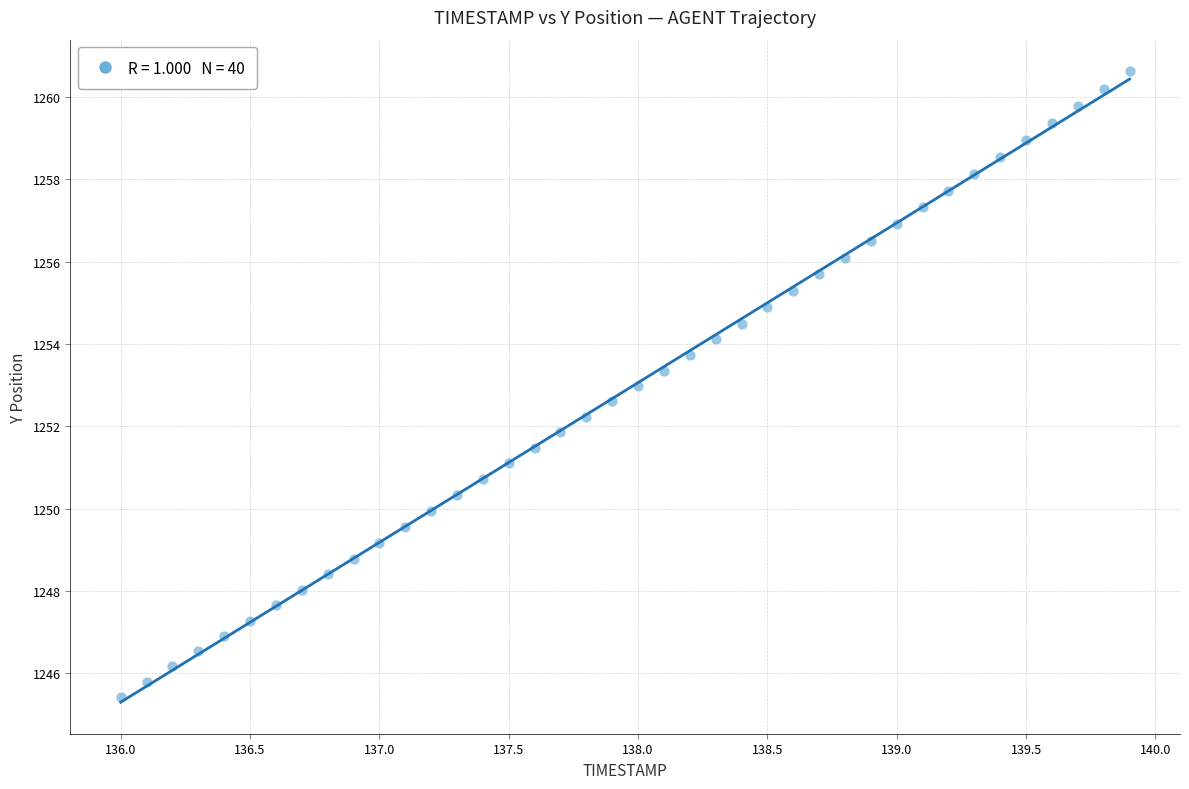

What is the range of Y values (max minus min)?

15.2